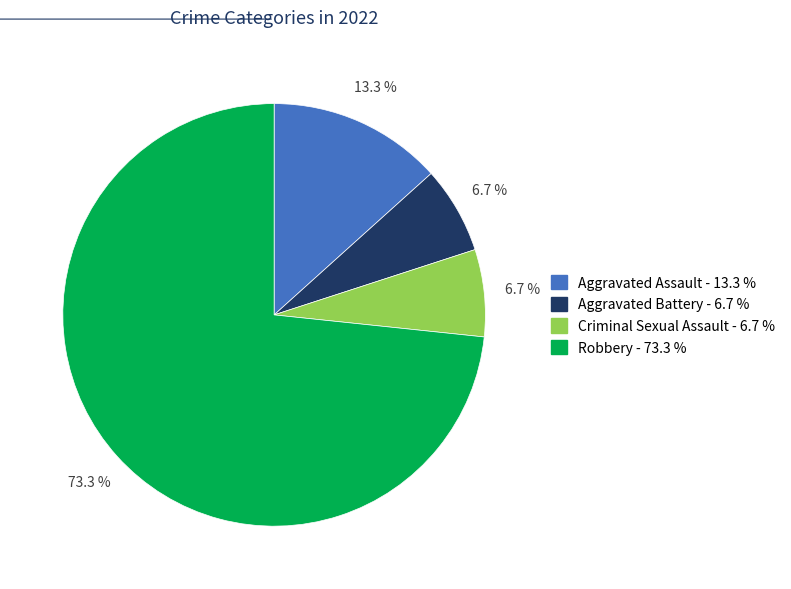

What is the largest slice in the pie chart?

Robbery